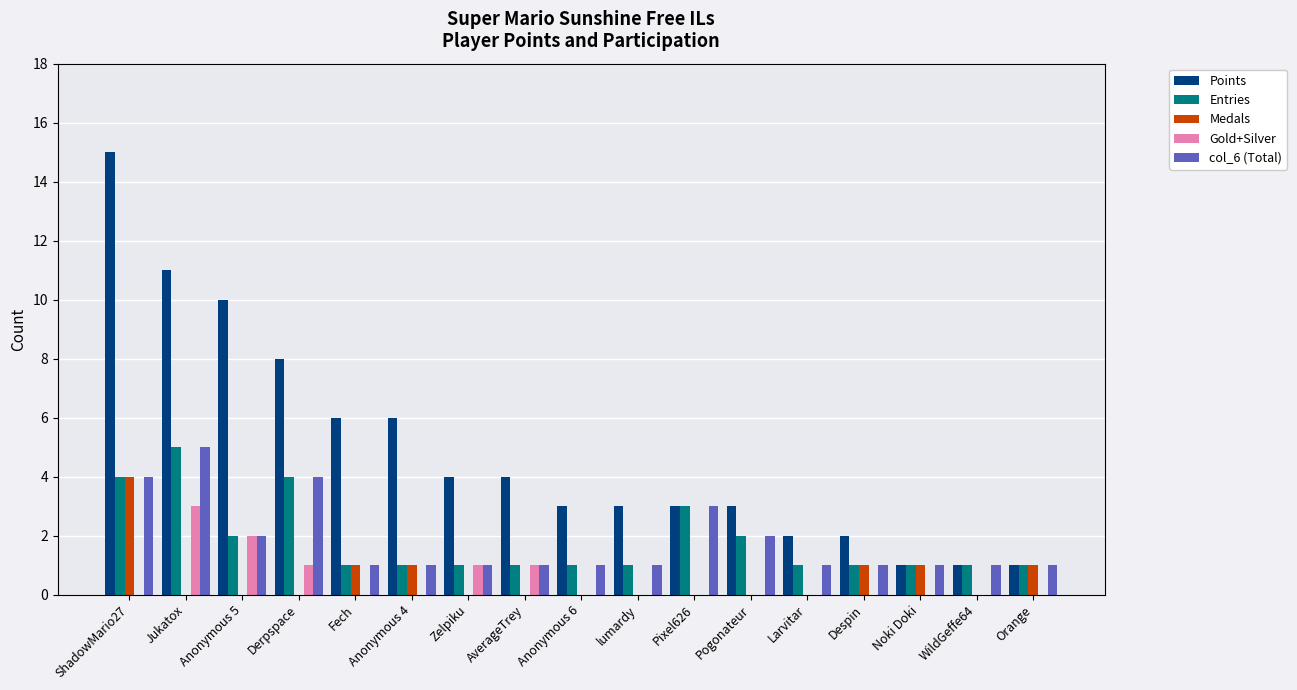

What is the sum of all Entries values?

31